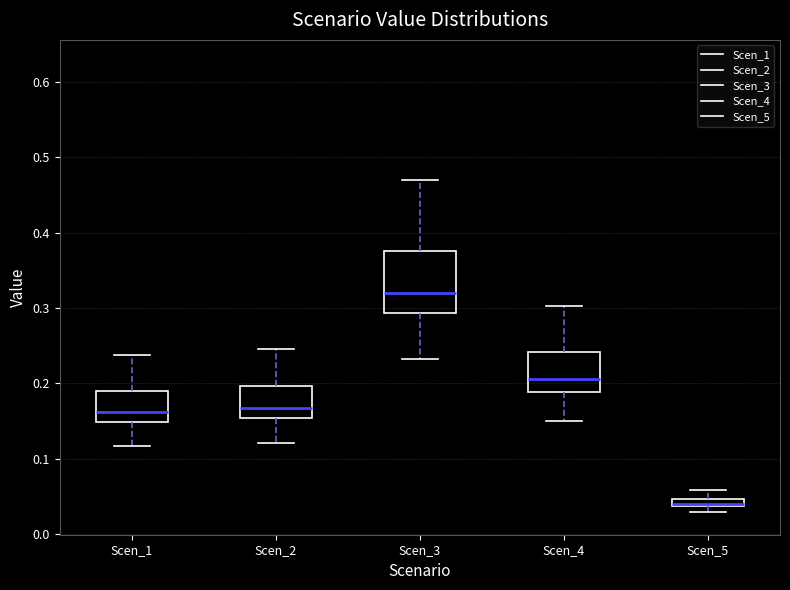

Which box has the highest median line?

Scen_3